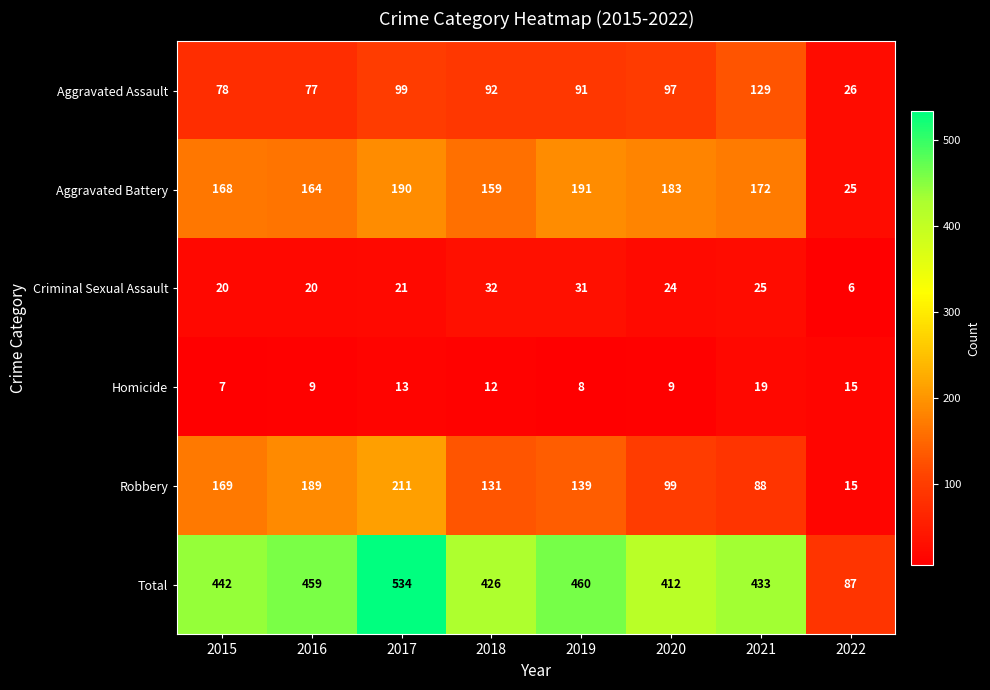

What is the difference between the Criminal Sexual Assault values at 2020 and 2015?

4